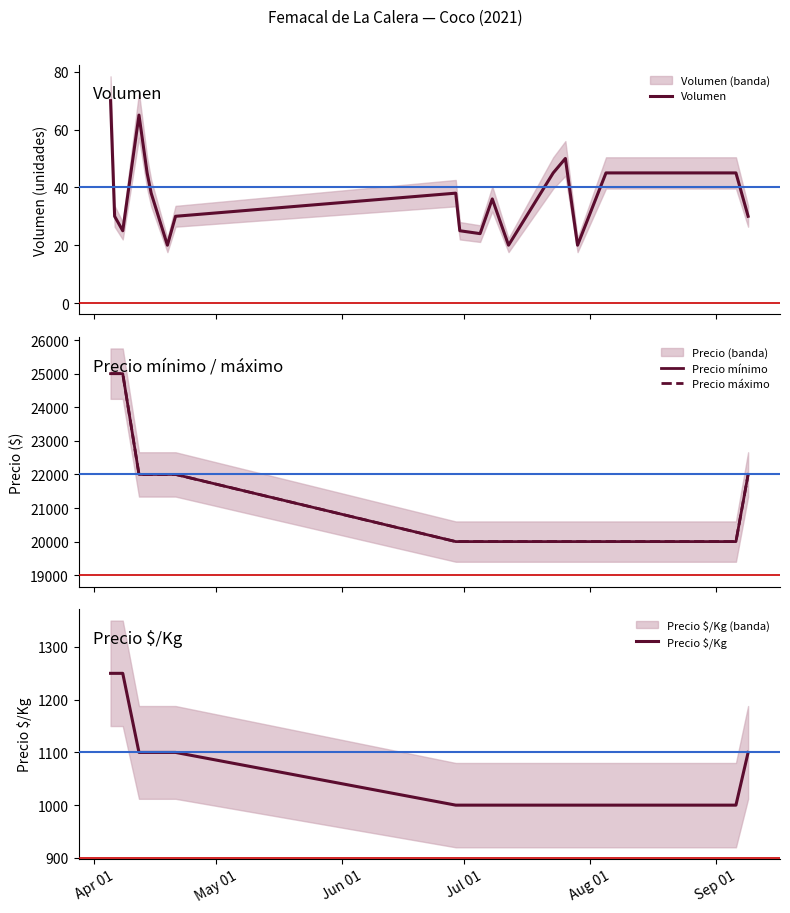

How many lines are shown in the chart?

4